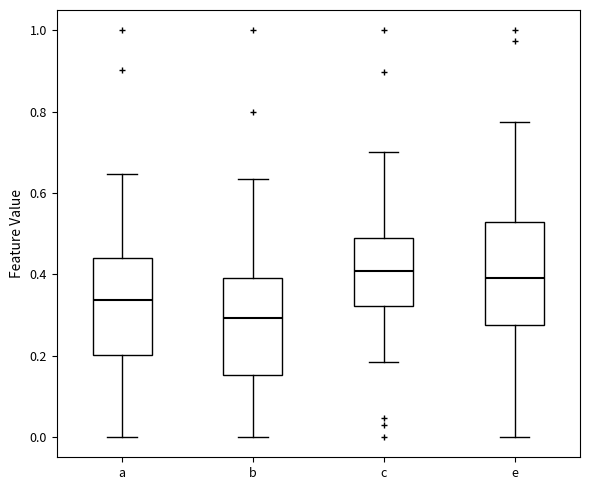

Reading left to right, read every box against the y-axis: the position of its median line, the range the box covers, and the ends of its whiskers. The values are not printed on the chart, so give them approximately, as read against the axis.

a: median 0.34, box 0.20 to 0.44, whiskers 0.00 to 0.64
b: median 0.30, box 0.16 to 0.38, whiskers 0.00 to 0.64
c: median 0.40, box 0.32 to 0.48, whiskers 0.18 to 0.70
e: median 0.40, box 0.28 to 0.52, whiskers 0.00 to 0.78